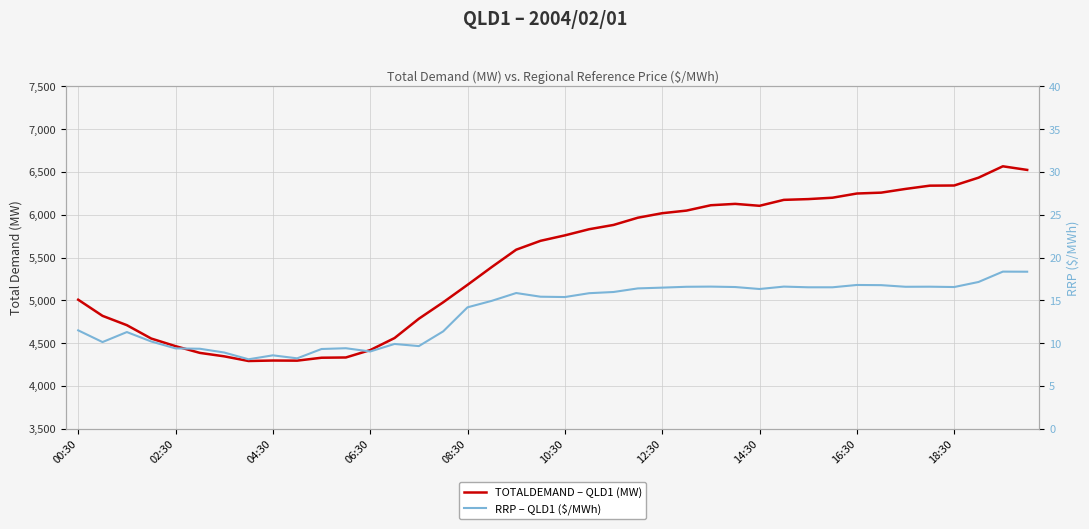

What is the difference between the maximum and minimum values in the TOTALDEMAND – QLD1 (MW) series?

2274.8